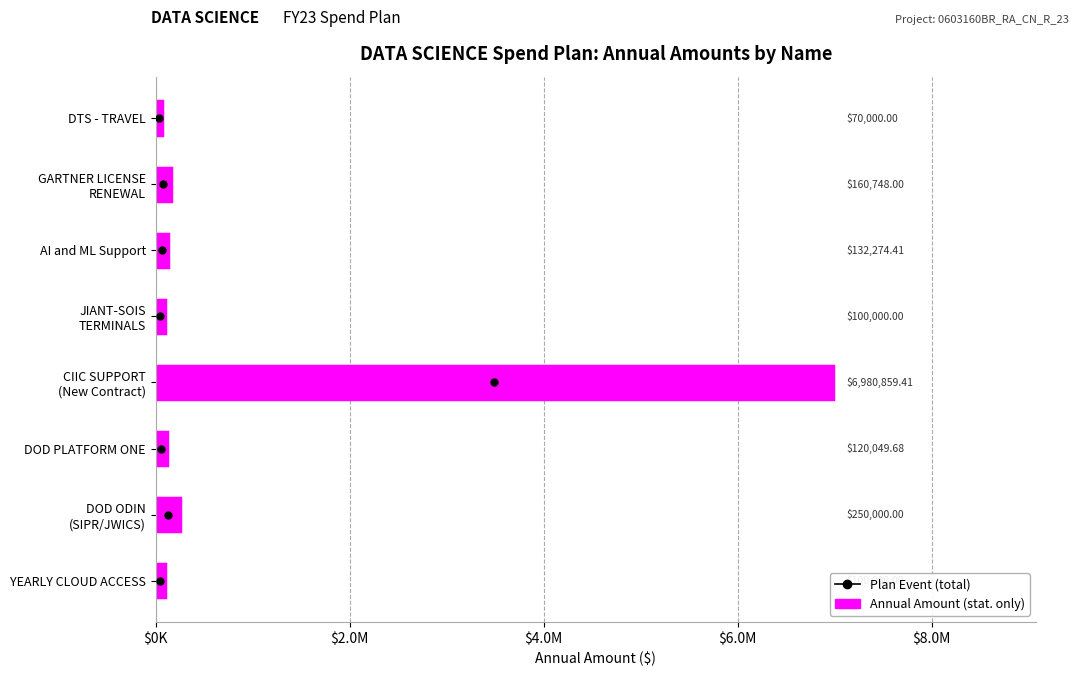

Are the bars horizontal?

Yes